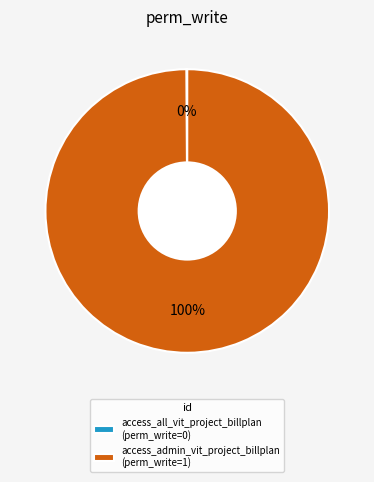

To the nearest percent, what is the difference between the largest and smallest slice percentages?

100%